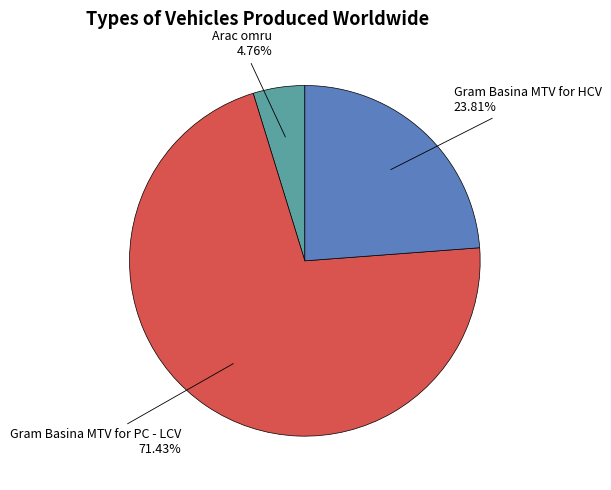

Is it true that Gram Basina MTV for HCV is 24% of the pie?

True